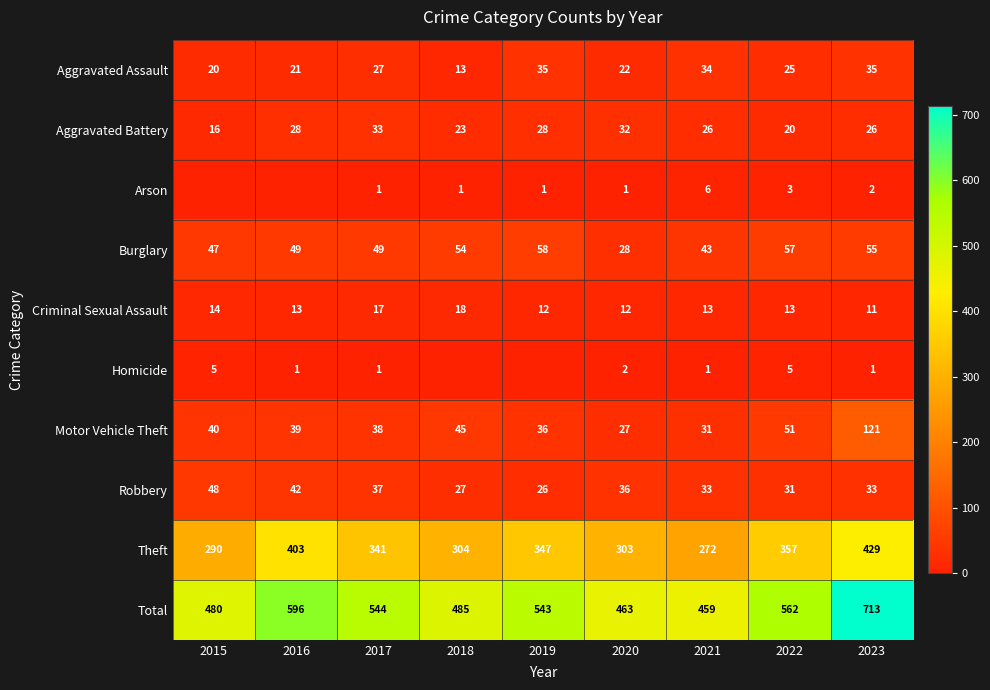

What is the sum of the Arson values at 2022 and 2019?

4